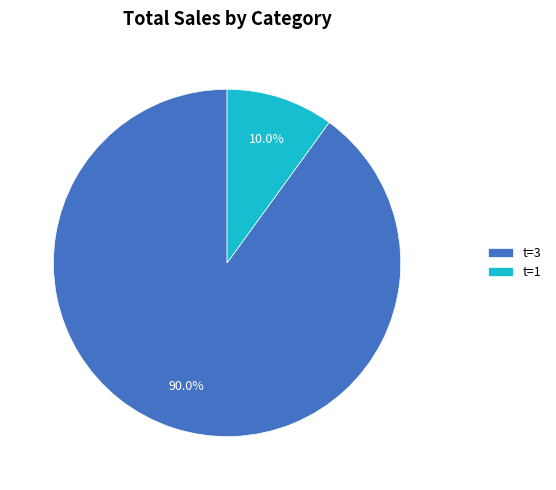

Between t=1 and t=3, which is larger?

t=3